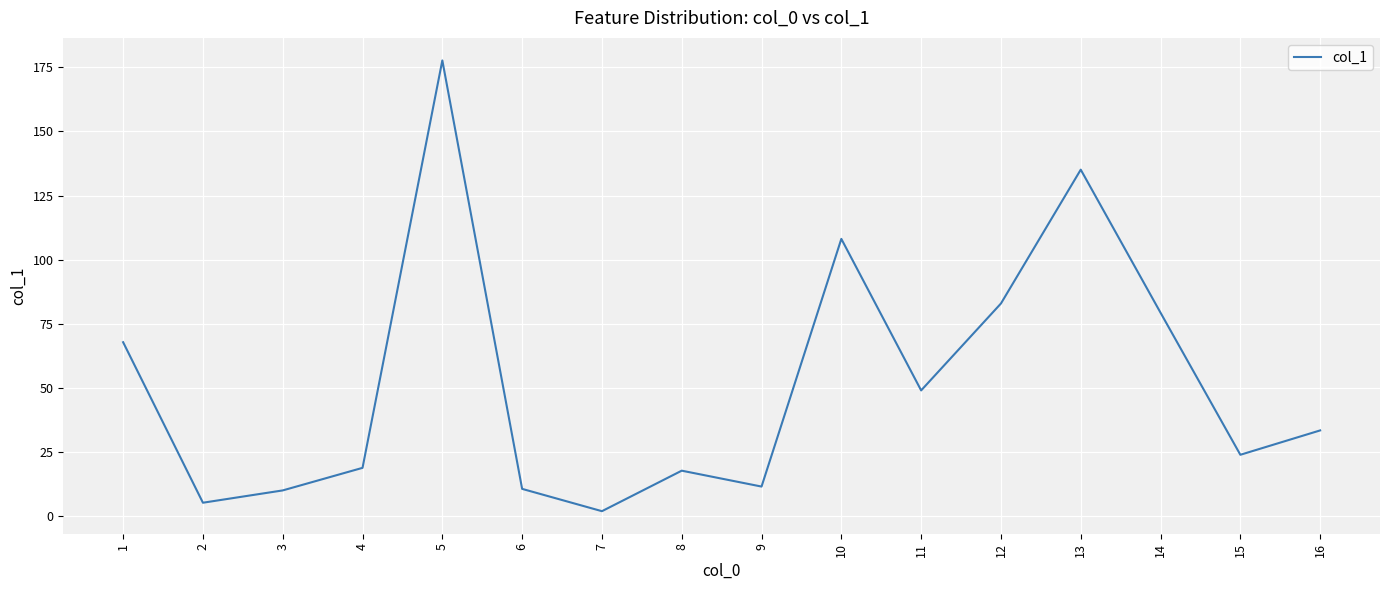

Is it true that the value at 16 is 7.2?

False